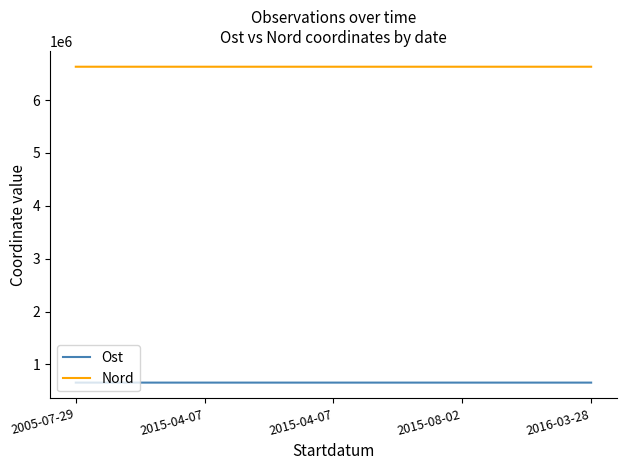

Does the chart have visible grid lines?

No